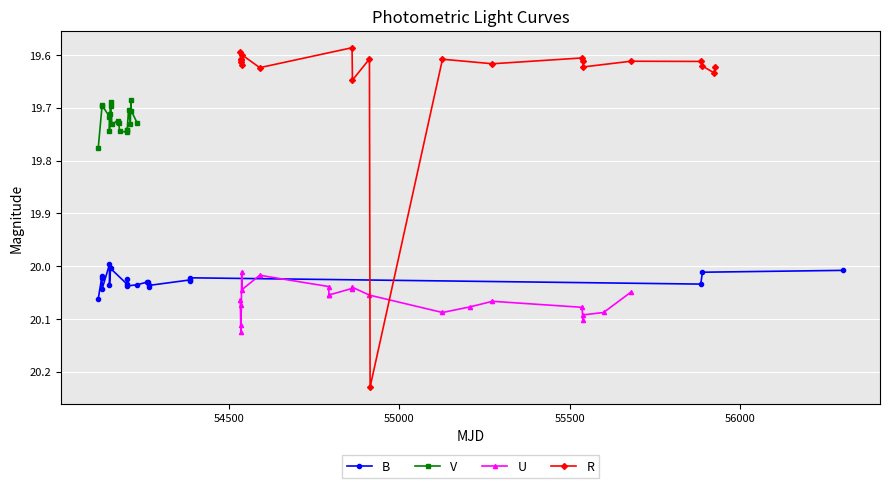

How many interior local peaks does the B series have?

7